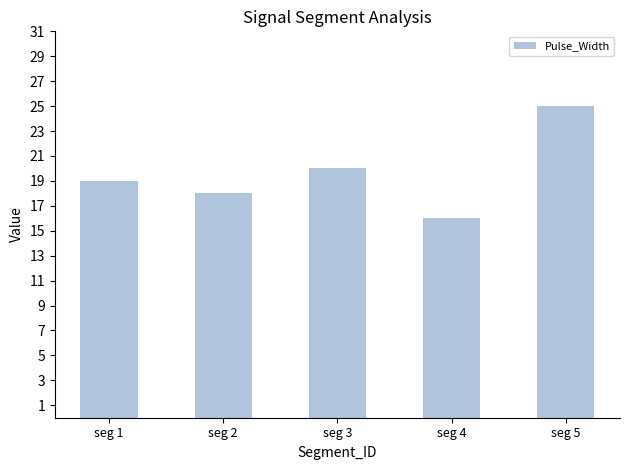

Where is the data nearest to the value 20?

seg 3